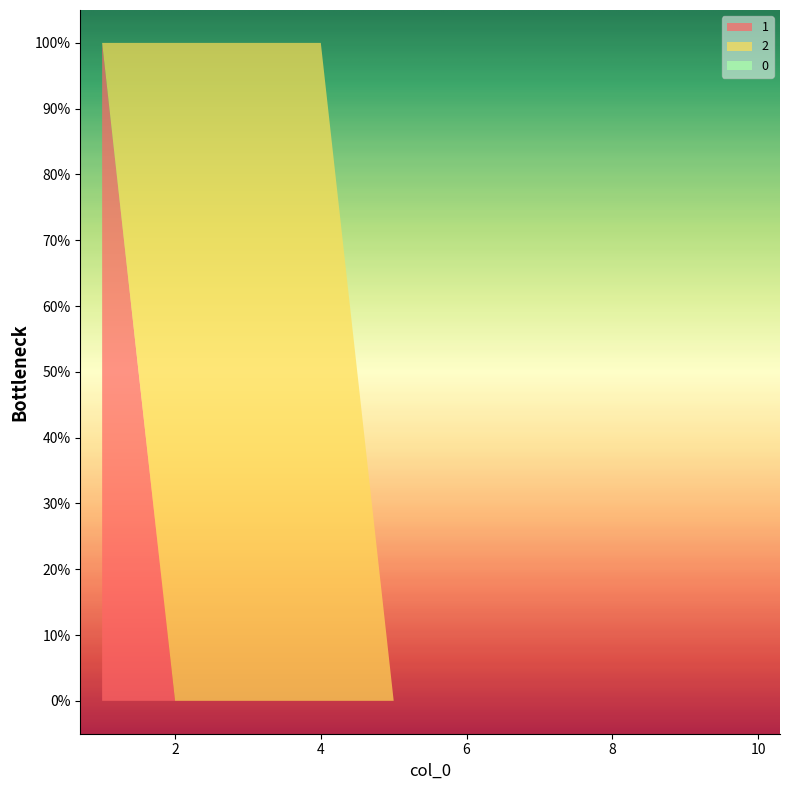

Reading right to left, what are all the values shown in this chart?

0: 0	0	0	0	0	0	0	0	0	0
1: 0	0	0	0	0	0	0	0	0	1
2: 0	0	0	0	0	0	1	1	1	0